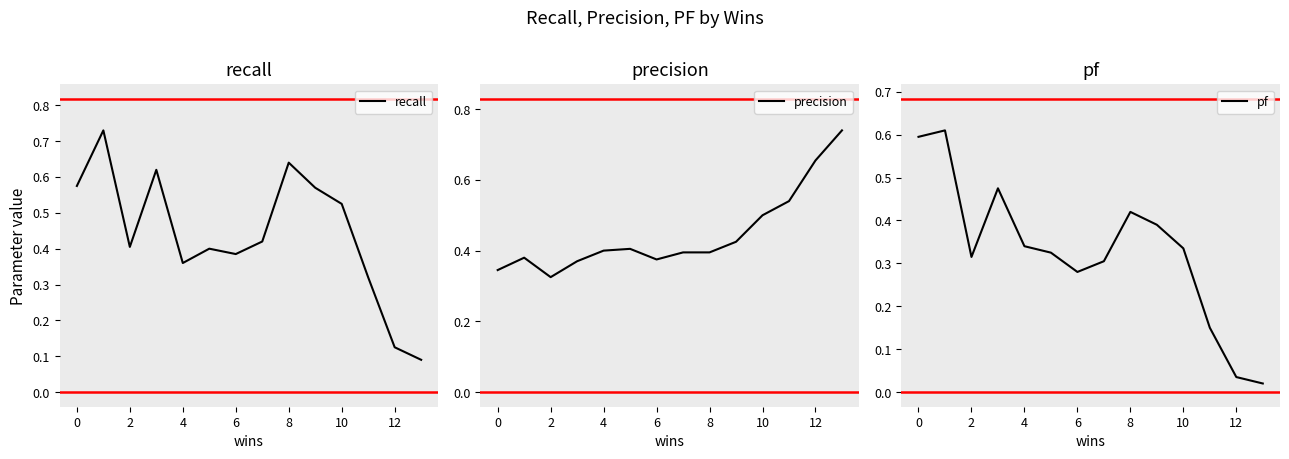

Reading left to right, transcribe all the data shown in this chart.

recall: 0.6	0.7	0.4	0.6	0.4	0.4	0.4	0.4	0.6	0.6	0.5	0.3	0.1	0.1
precision: 0.3	0.4	0.3	0.4	0.4	0.4	0.4	0.4	0.4	0.4	0.5	0.5	0.7	0.7
pf: 0.6	0.6	0.3	0.5	0.3	0.3	0.3	0.3	0.4	0.4	0.3	0.2	0.0	0.0